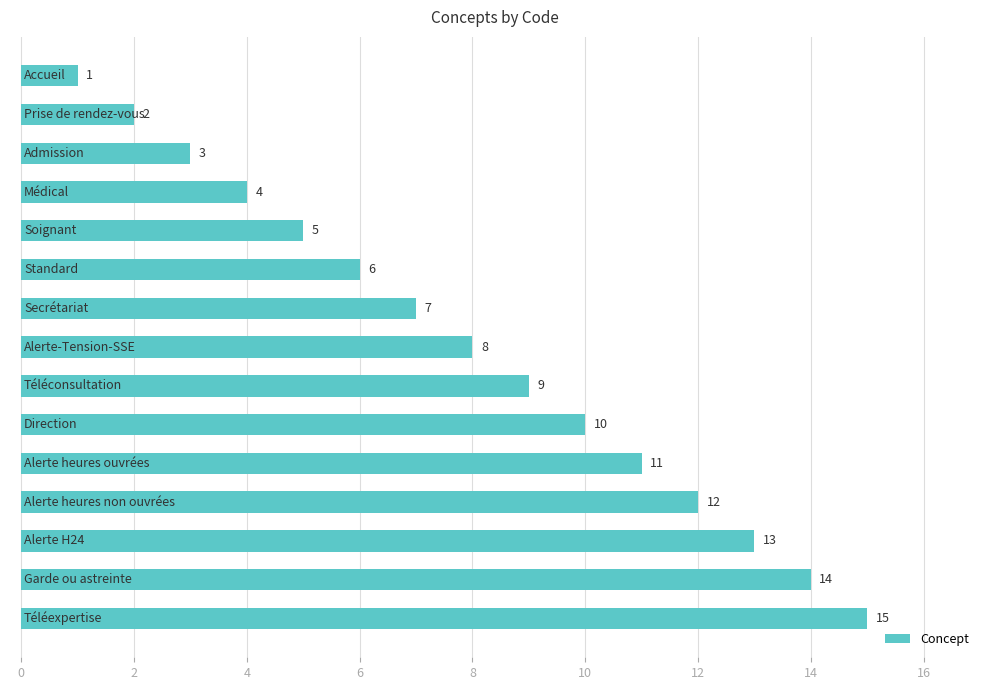

What is the difference between the maximum and minimum values?

14